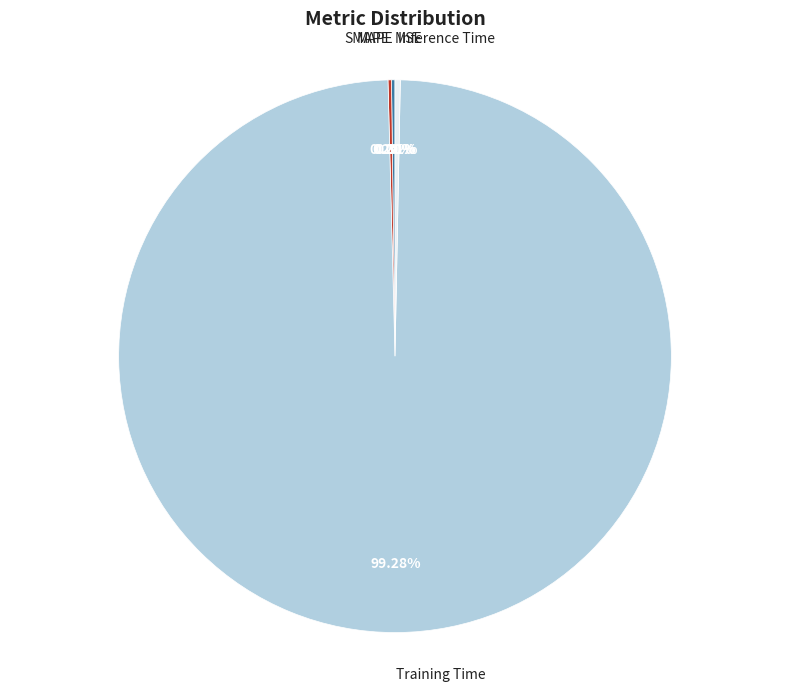

To the nearest percent, what is the difference between the largest and smallest slice percentages?

99%